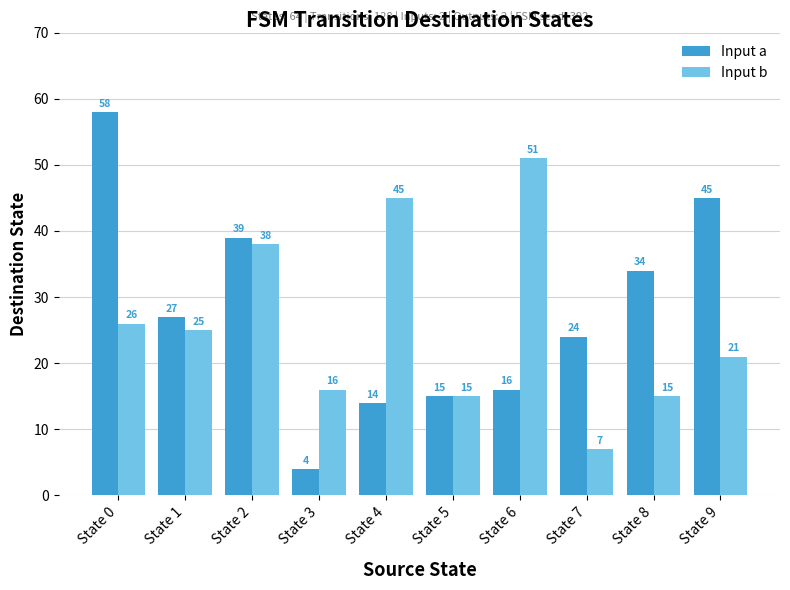

Reading left to right, what are all the values shown in this chart?

Input a: 58	27	39	4	14	15	16	24	34	45
Input b: 26	25	38	16	45	15	51	7	15	21